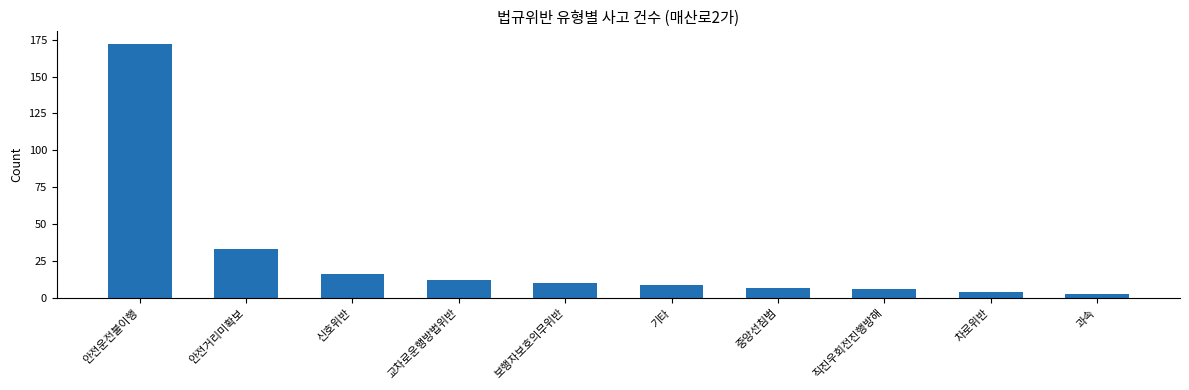

Does the chart contain any negative values?

No